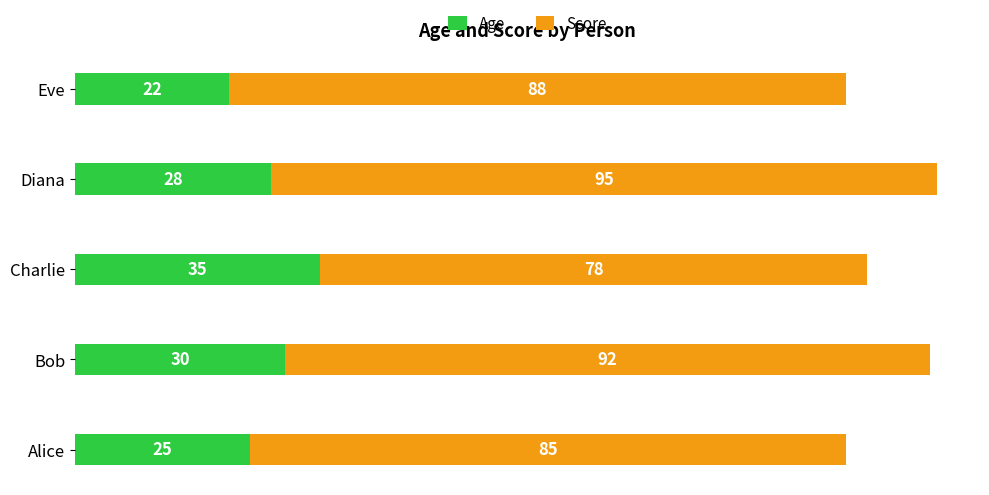

Read the Age value at Diana.

28